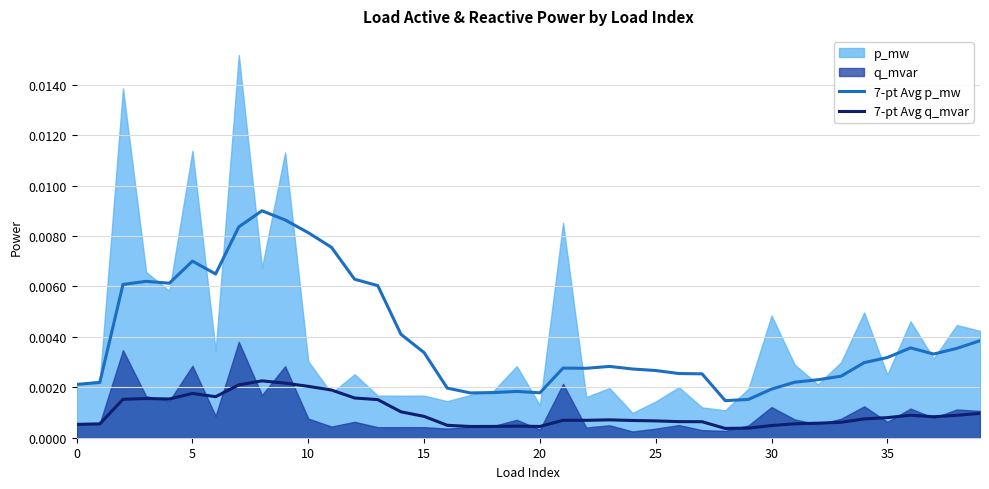

True or false: 7-pt Avg p_mw and 7-pt Avg q_mvar cross at least once.

False